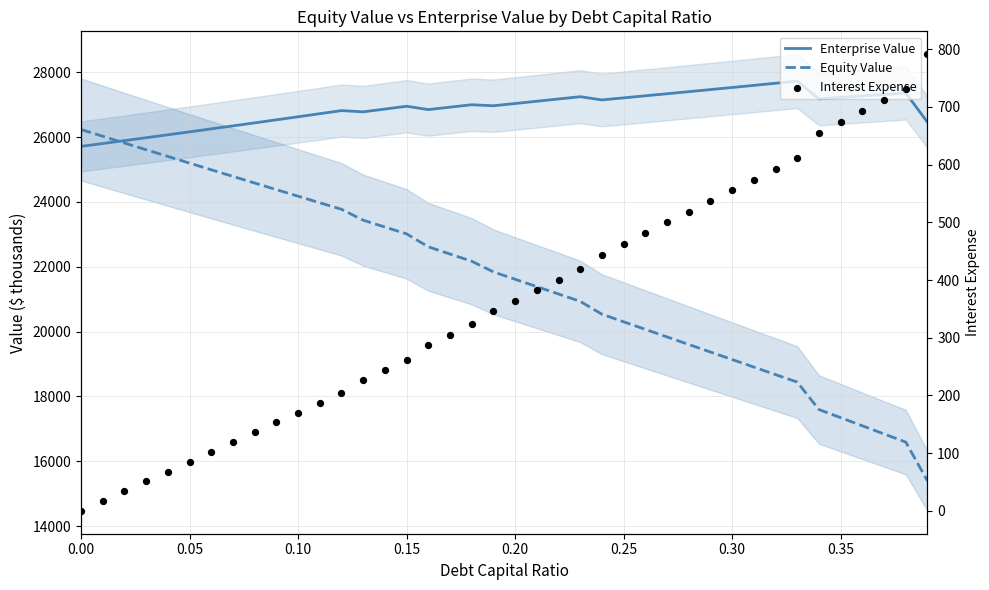

Which series reaches the maximum Y coordinate?

Enterprise Value